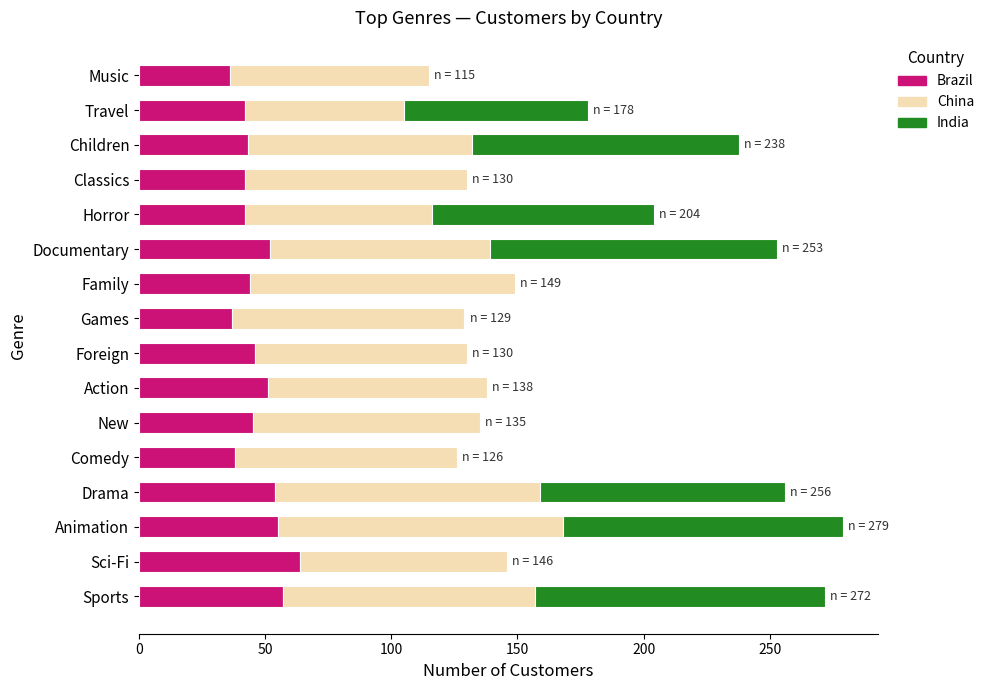

What is the sum of the Brazil values at Sports and Family?

101